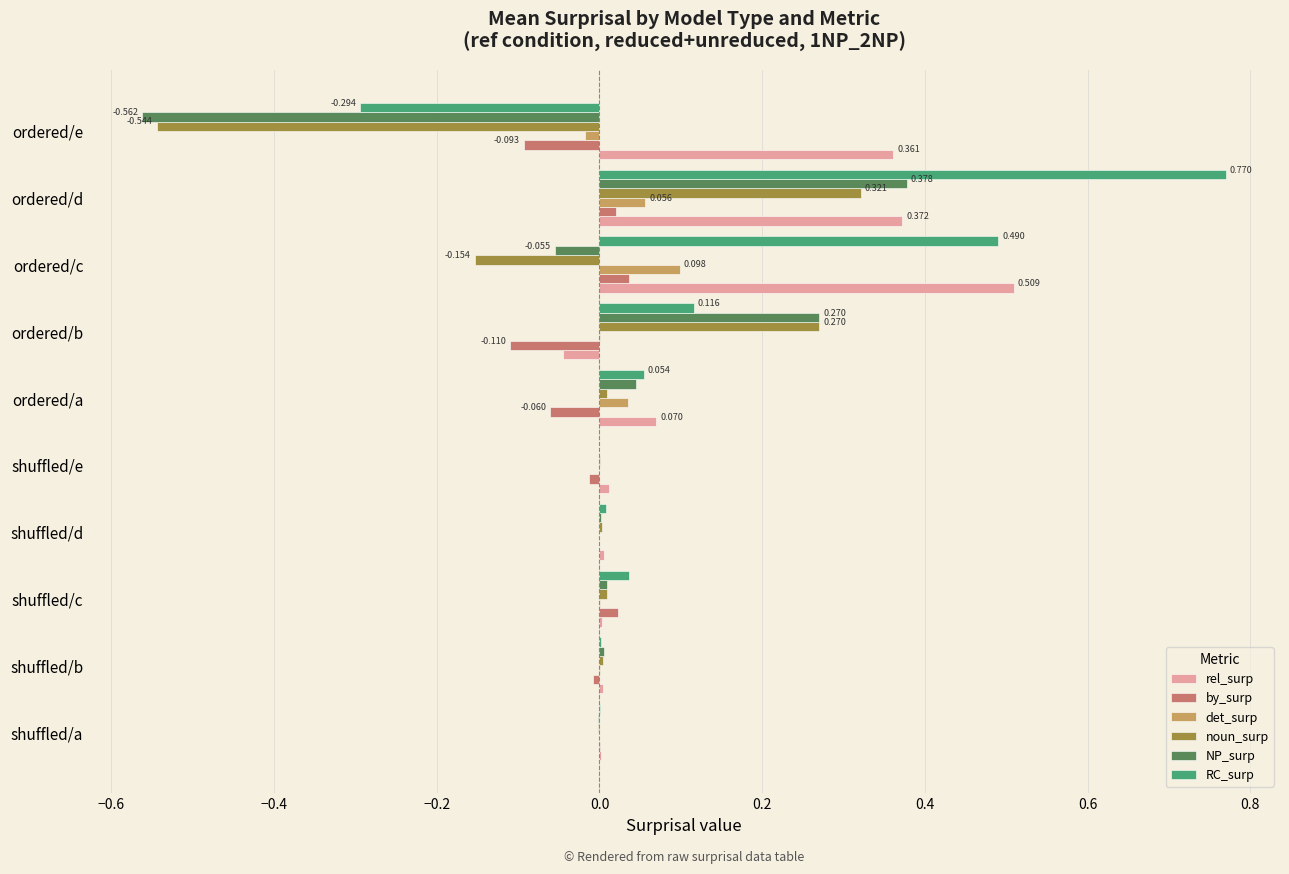

At which category is the sum across all series the highest?

ordered/d